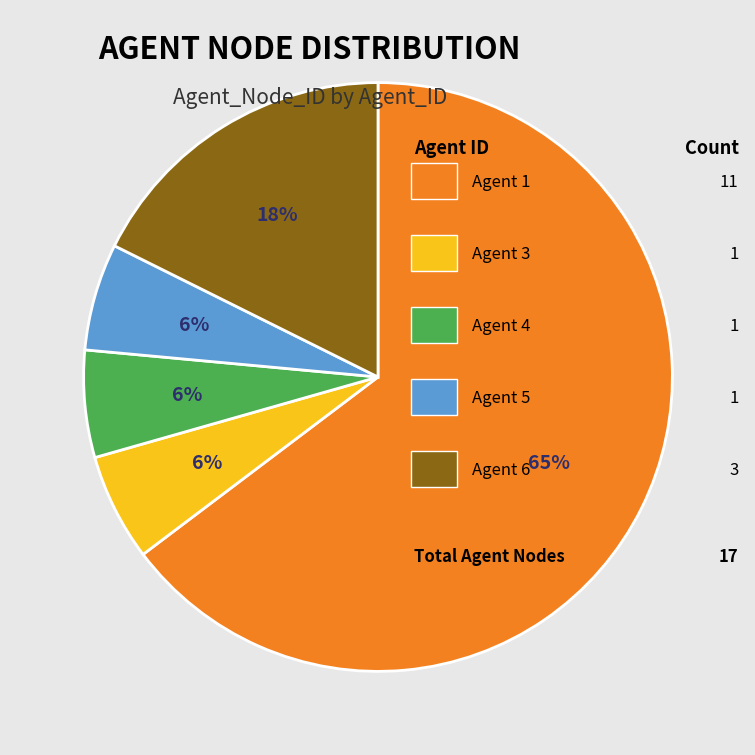

How many segments does this pie chart have?

5